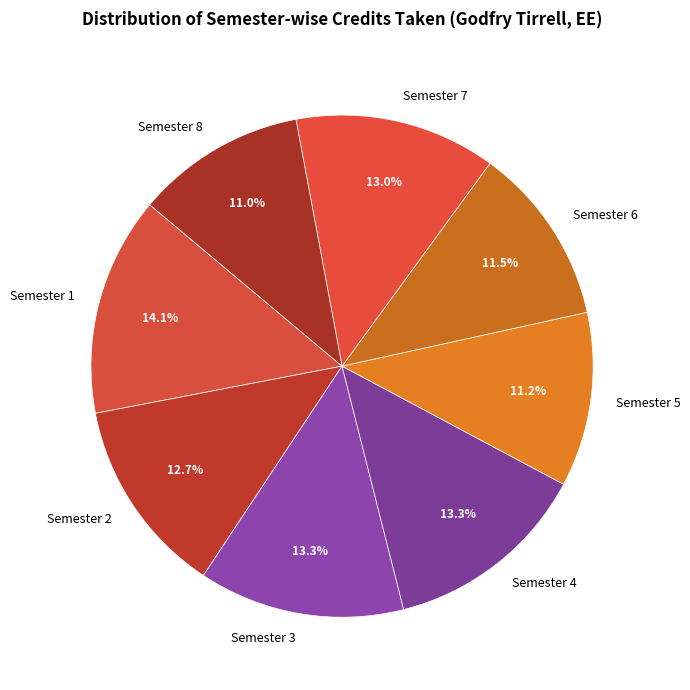

To the nearest percent, what is the average slice percentage?

12%